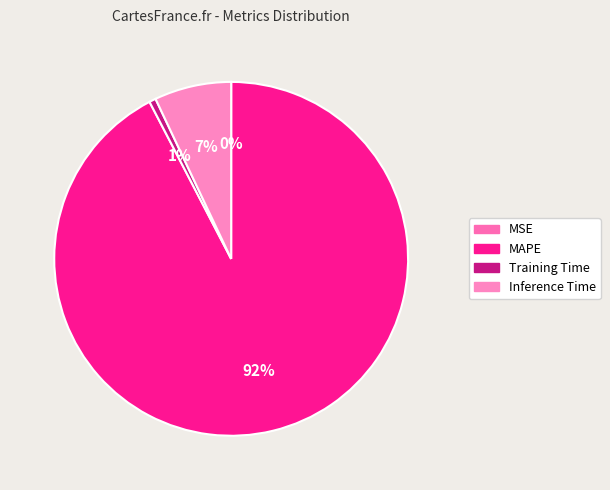

How many segments does this pie chart have?

4